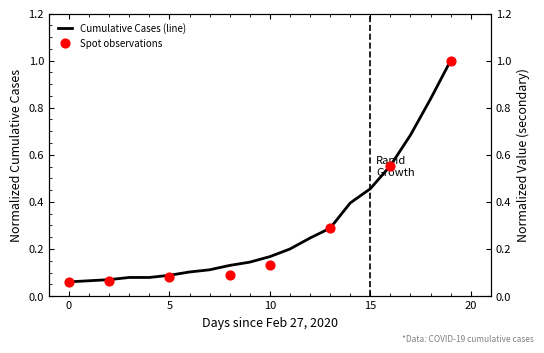

Between 2020-03-12 and 2020-03-15, which is larger?

2020-03-15